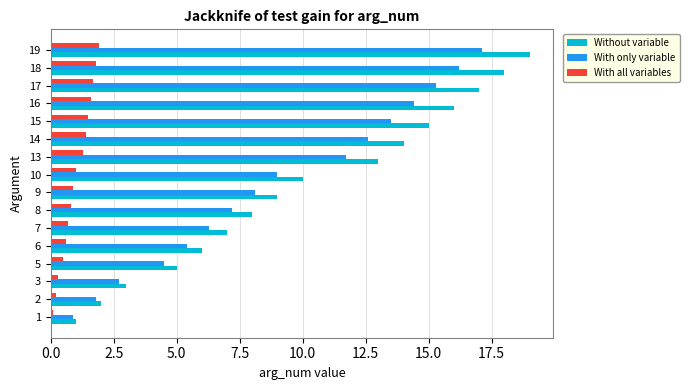

Count the number of categories in the chart.

16